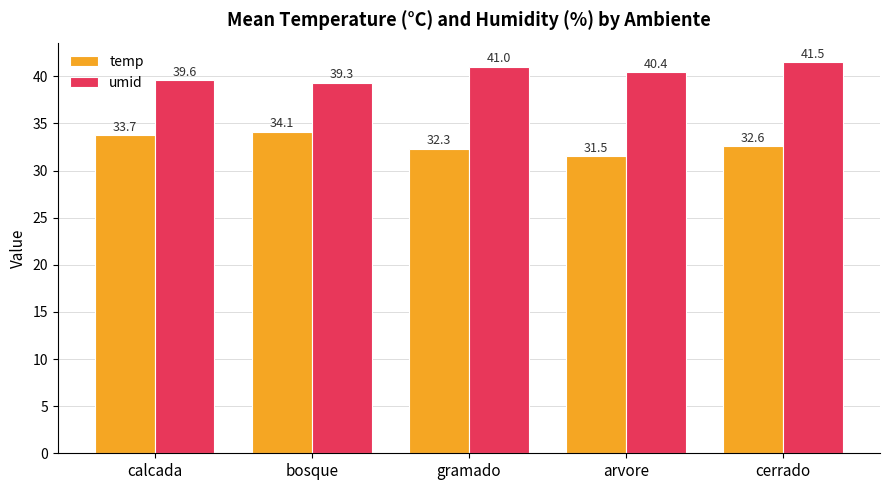

Reading right to left, what are all the values shown in this chart?

temp: cerrado=32.6	arvore=31.5	gramado=32.3	bosque=34.1	calcada=33.7
umid: cerrado=41.5	arvore=40.4	gramado=41.0	bosque=39.3	calcada=39.6